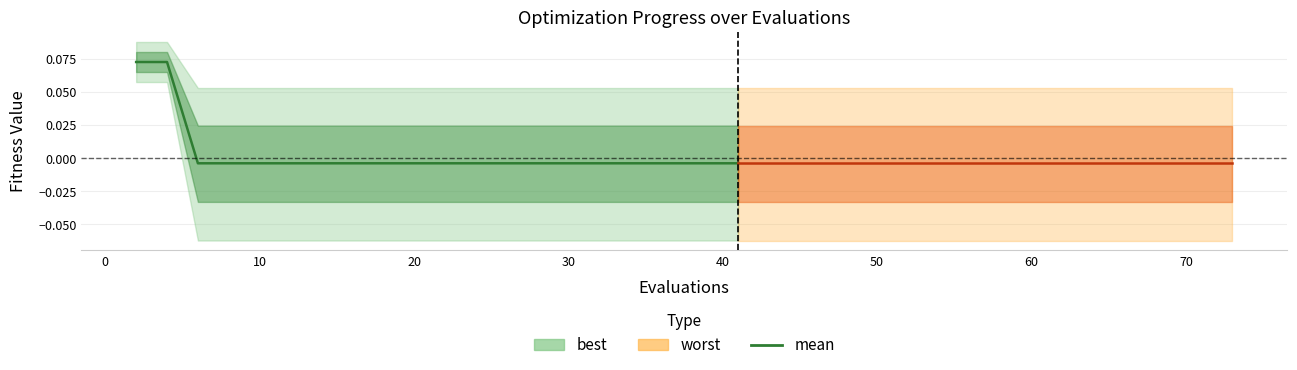

How many positive values are there?

2